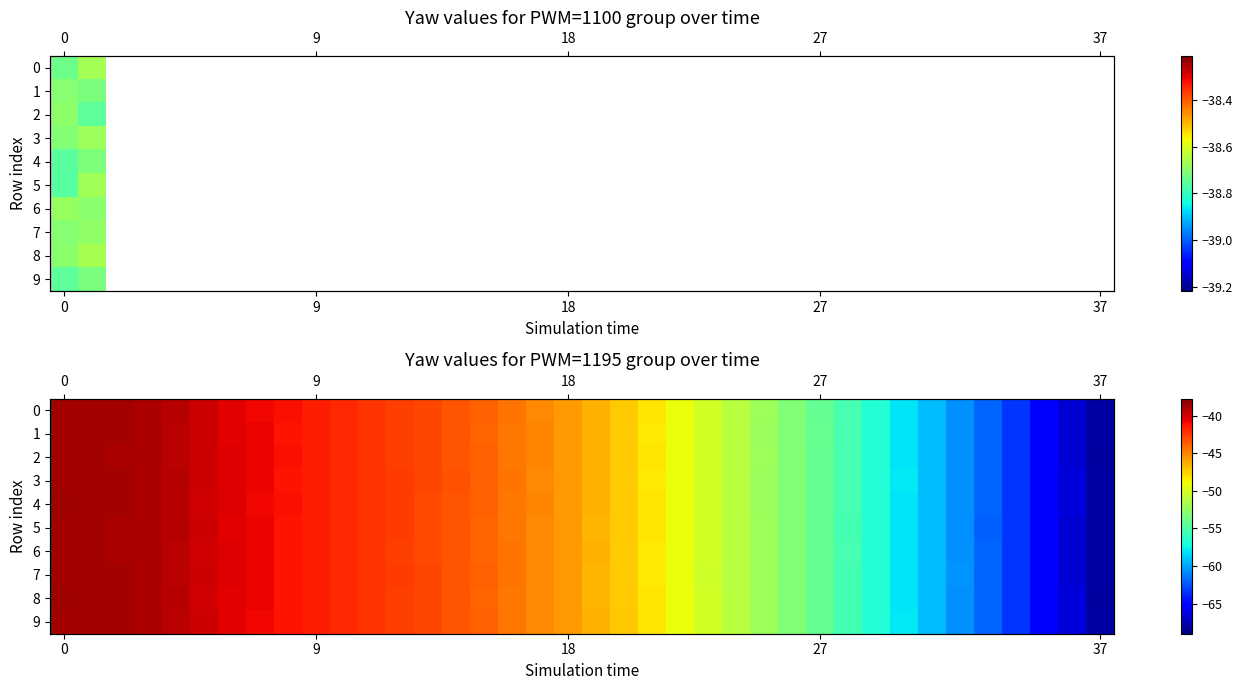

What is the average value of the 3 series?

-48.9